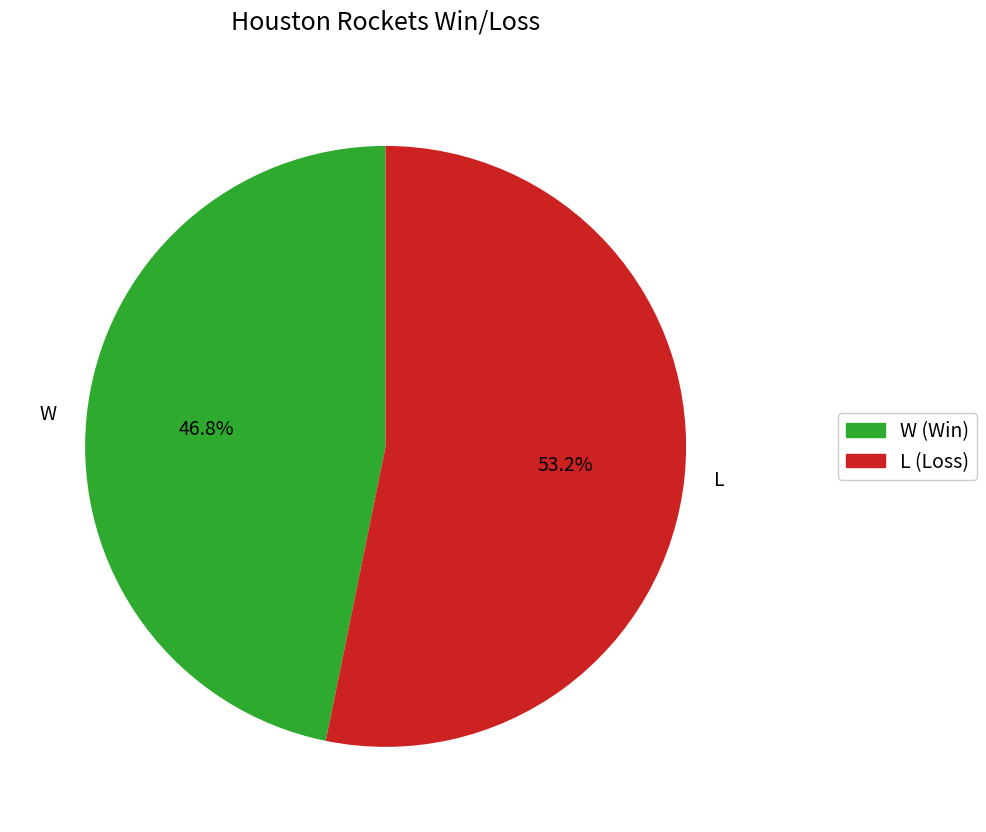

To the nearest percent, what percentage of the pie is L?

53%